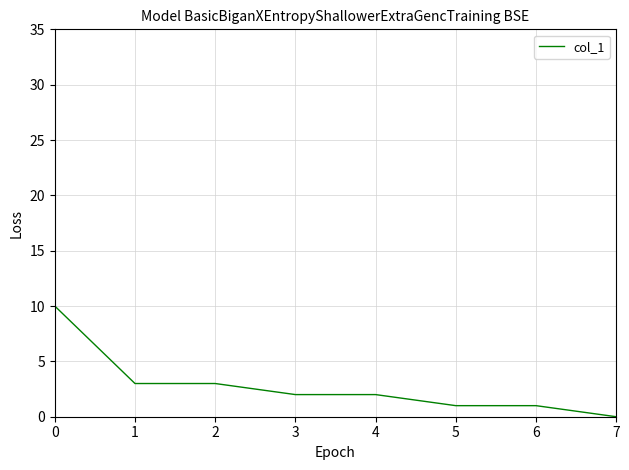

What is the sum of the values at 4 and 6?

3